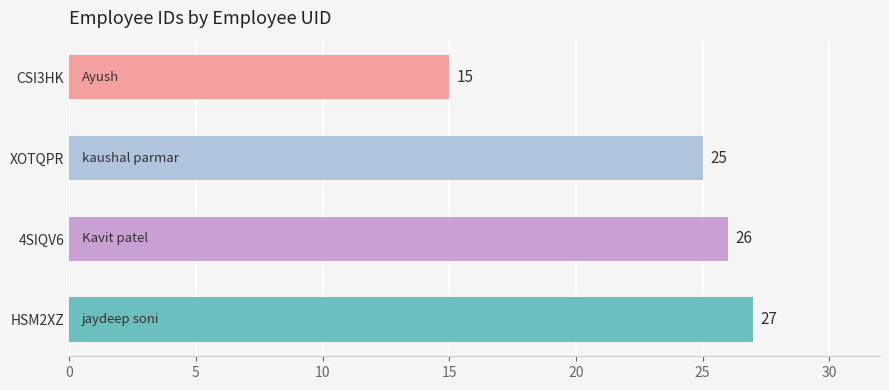

What is the label of the 3rd bar from the bottom?

XOTQPR